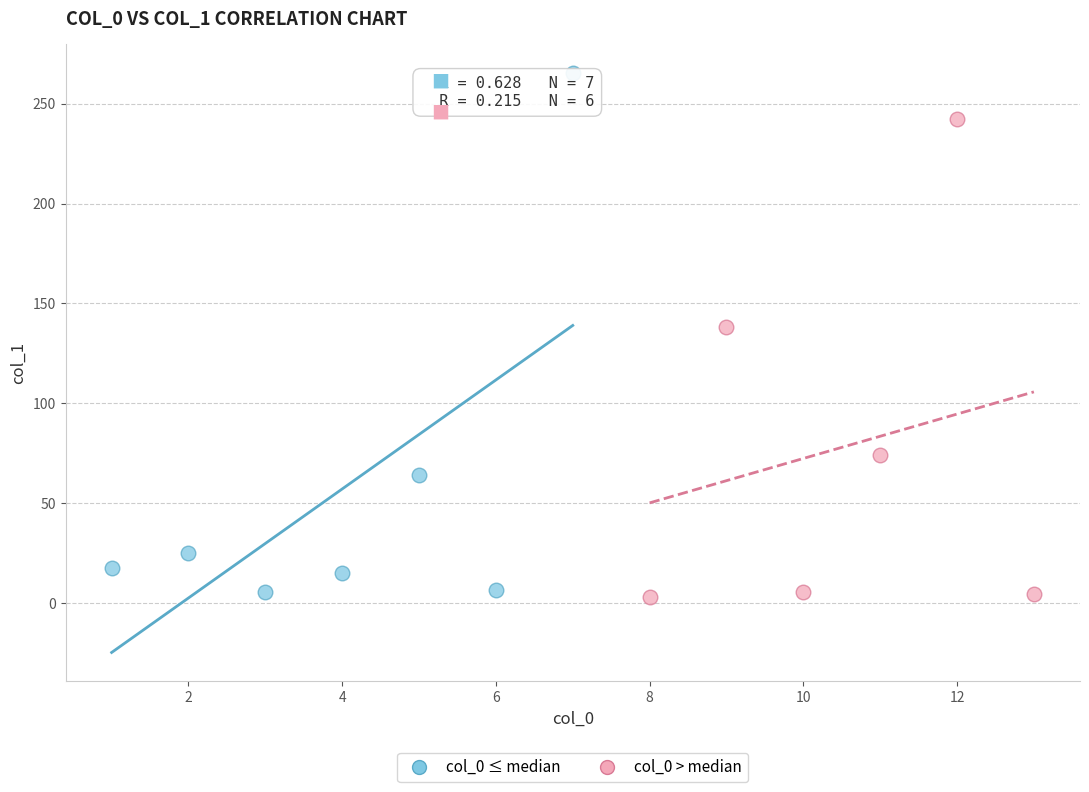

Which series reaches the minimum Y coordinate?

col_0 > median